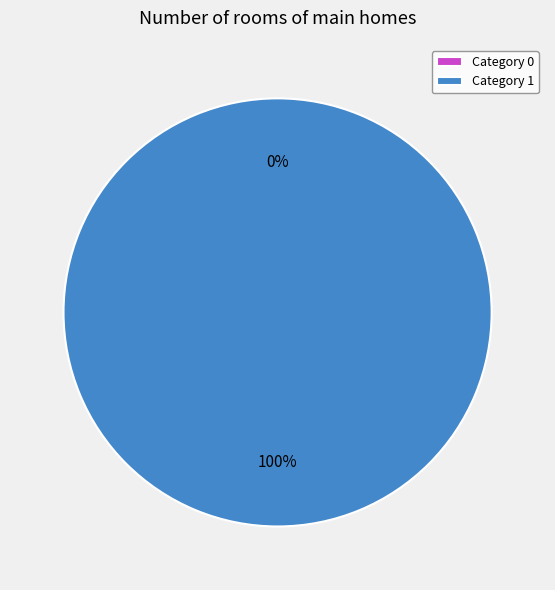

The 0 slice represents 0% of the pie. True or false?

True